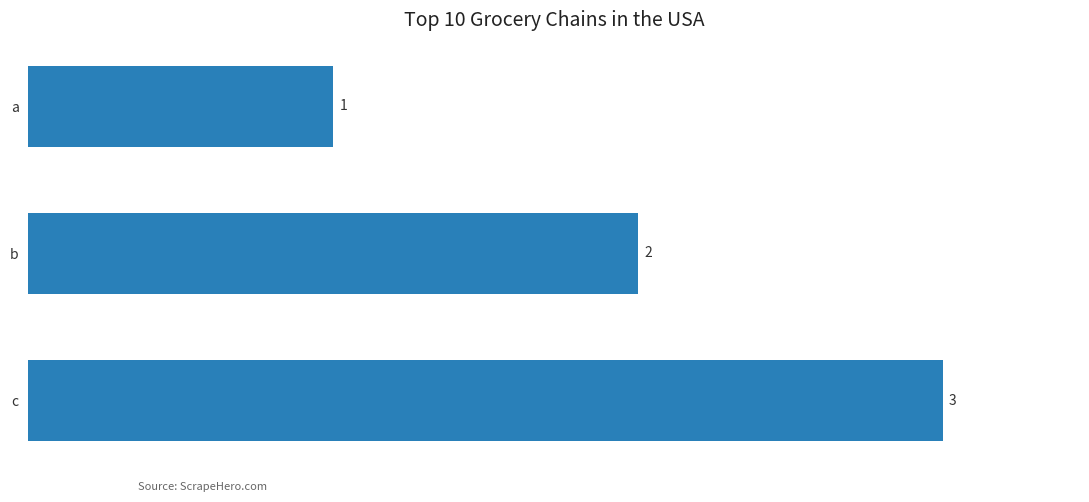

Which has a higher value, a or c?

c